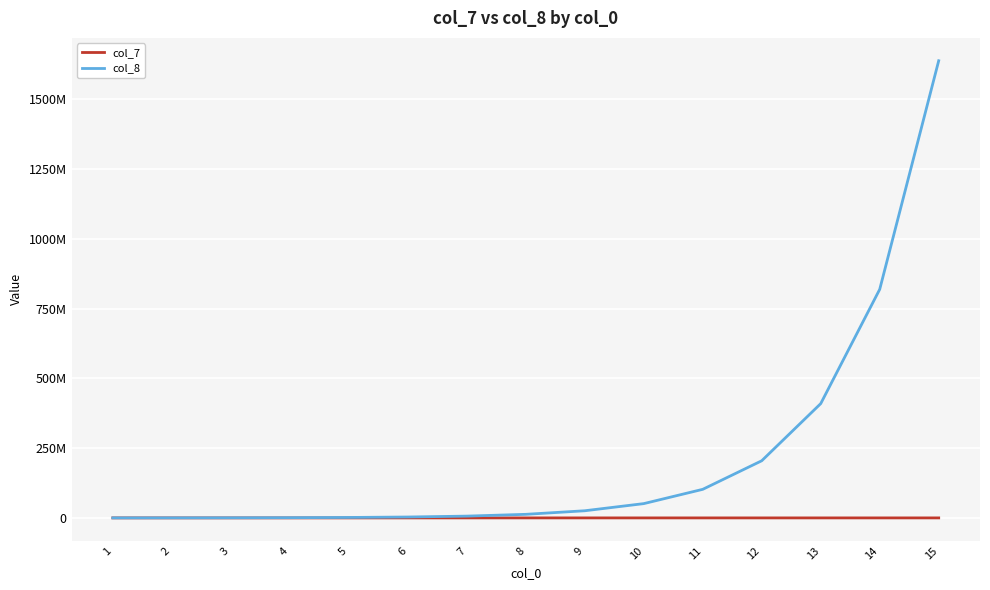

True or false: col_8 and col_7 cross at least once.

False